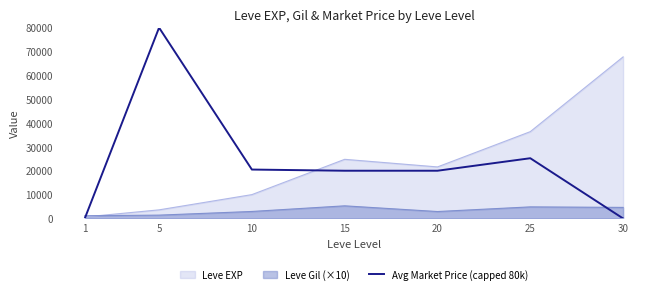

Rank the series by their maximum value, from highest to lowest.

Avg Market Price (capped 80k), Leve EXP, Leve Gil (×10)